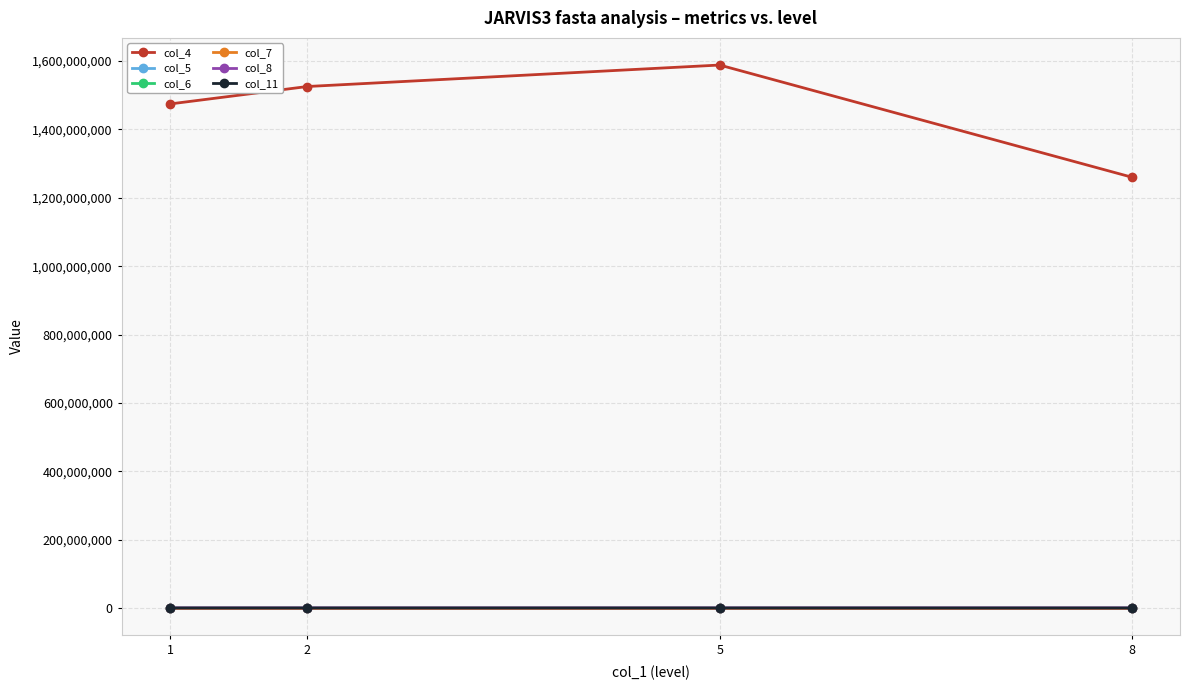

True or false: col_8 has more than 2 points higher than both neighbors.

False